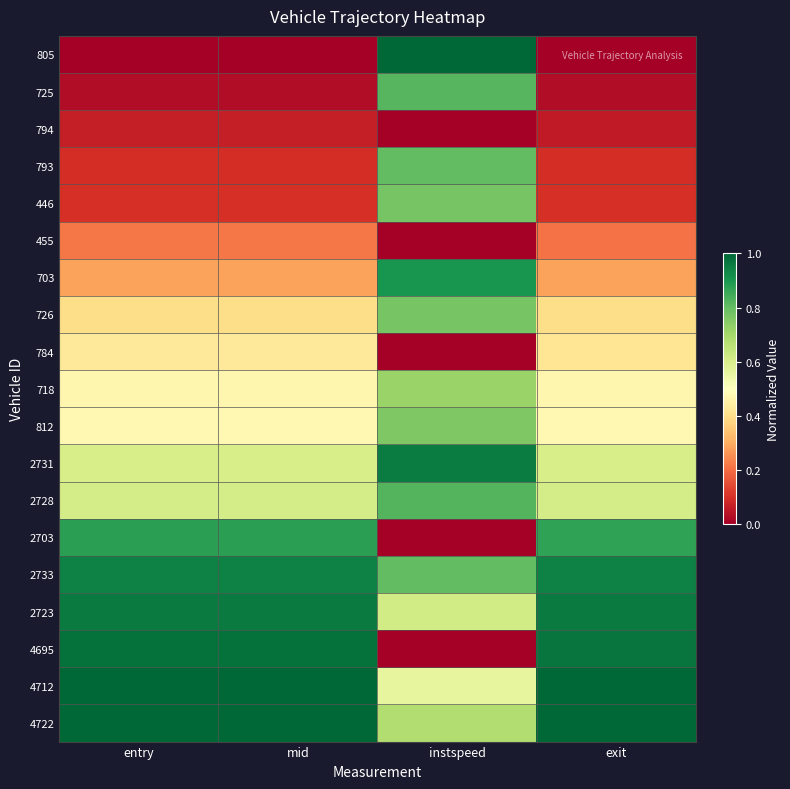

Which label corresponds to the largest value in the chart?

instspeed